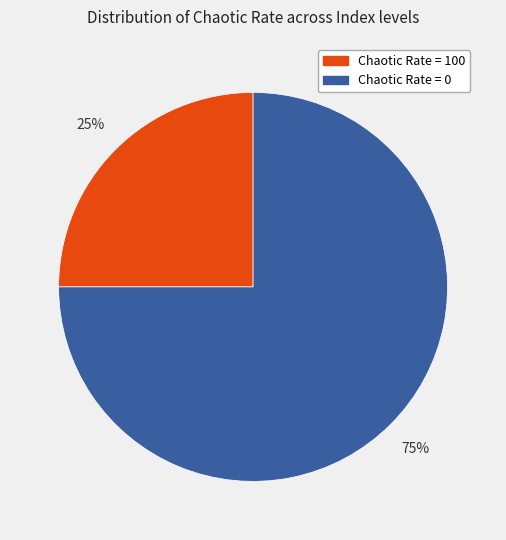

To the nearest percent, what percentage of the pie is Chaotic Rate = 100?

25%